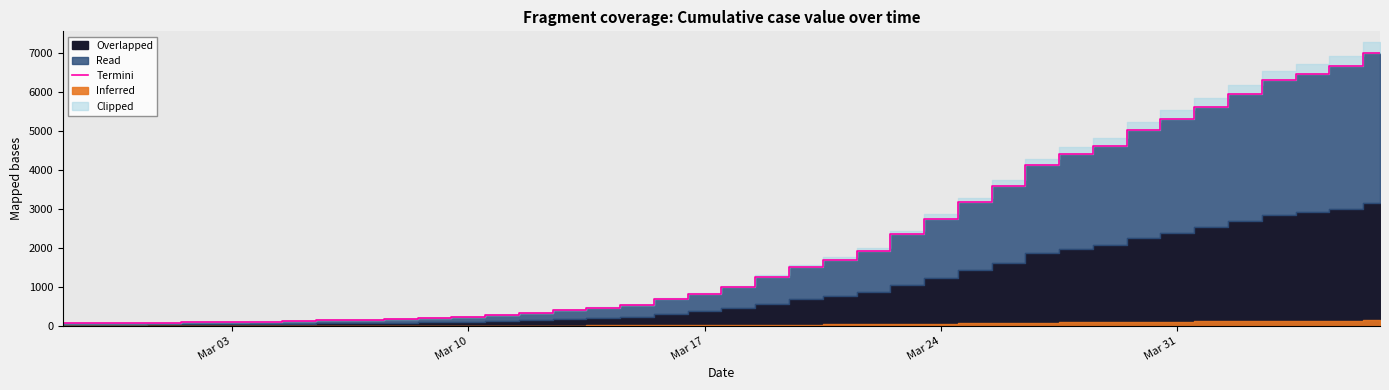

What is the highest value of the Termini series?

6995